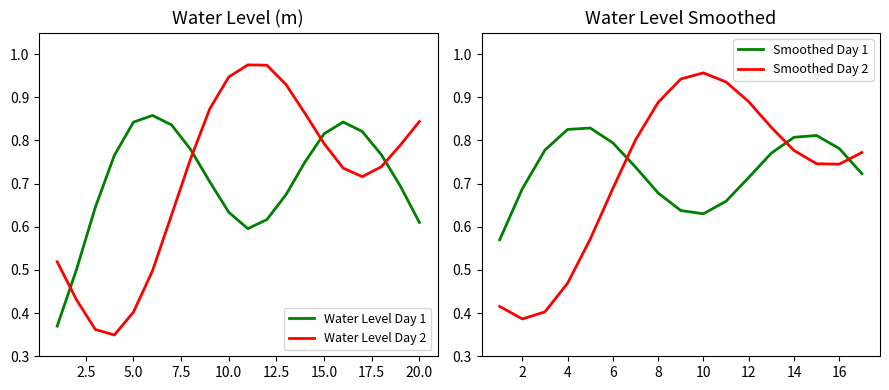

Does the chart display data point markers on the line(s)?

No